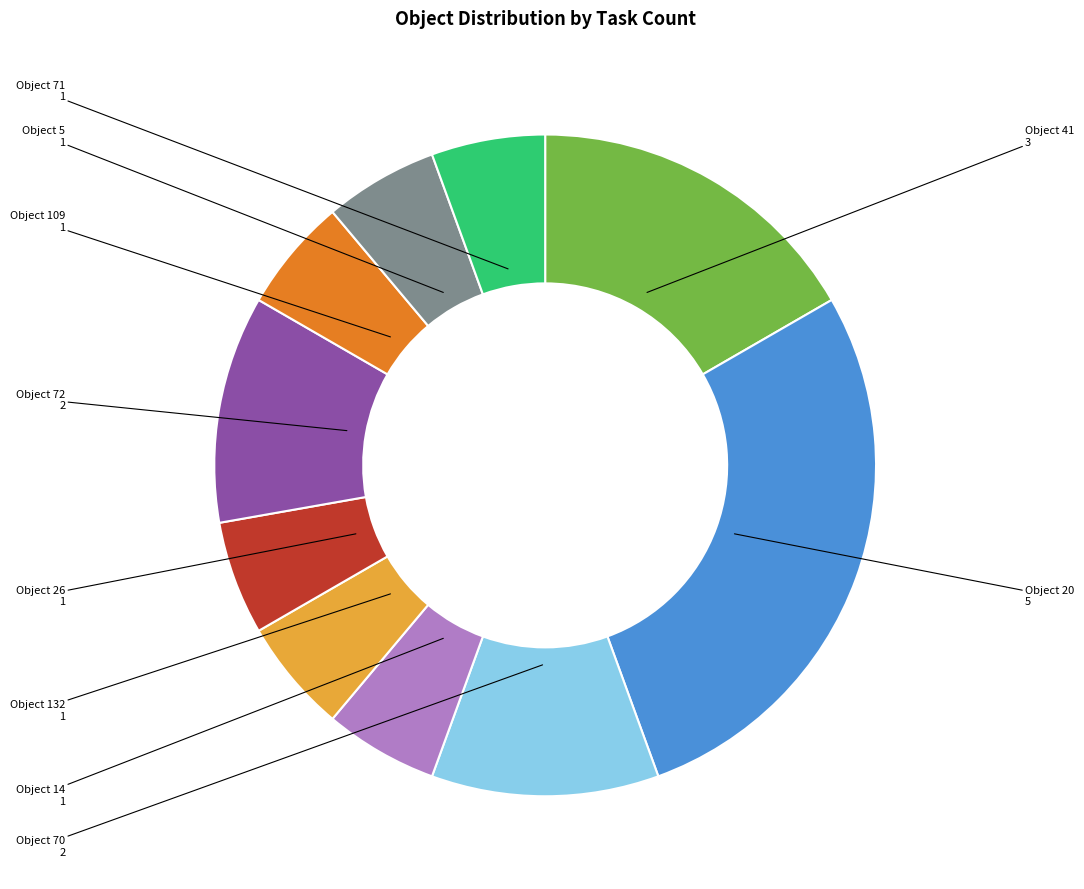

Is there any slice that represents more than half of the pie?

No